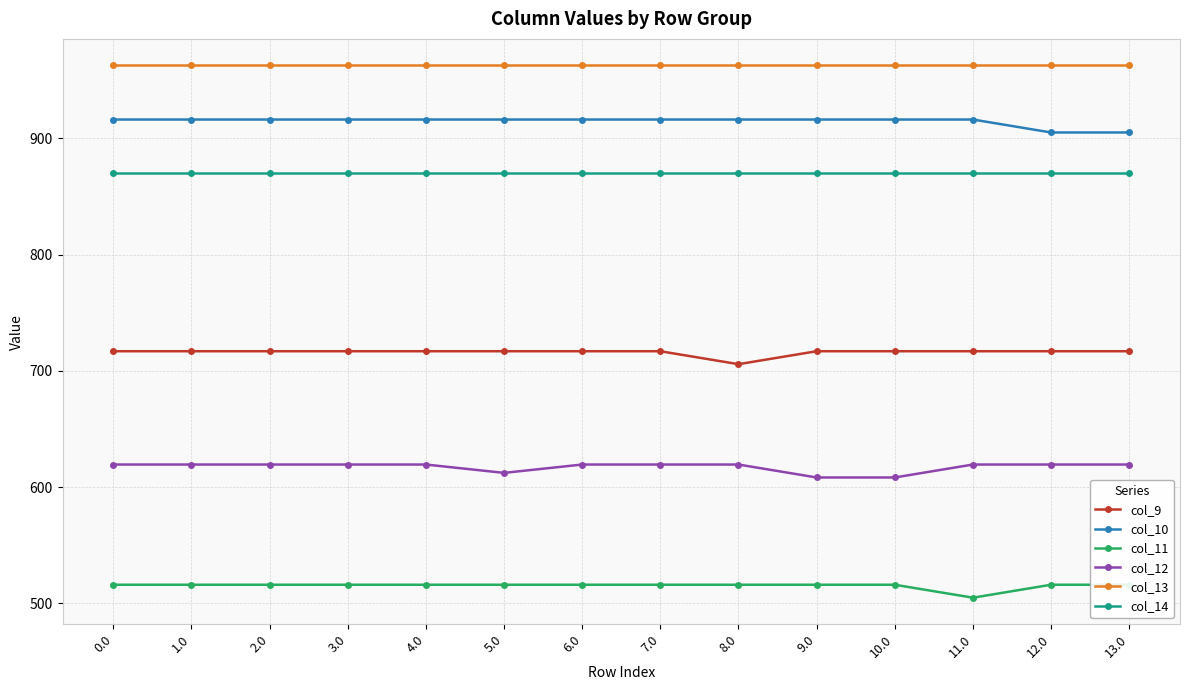

What is the highest value of the col_9 series?

716.9